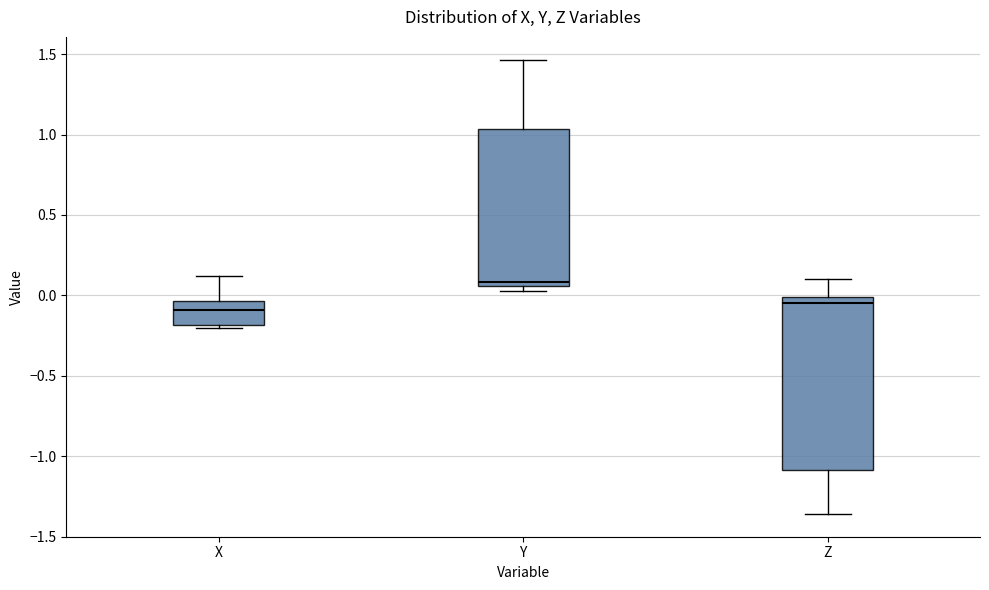

Where is the lower edge of the box for X on the y-axis? The values are not printed on the chart, so give them approximately, as read against the axis.

-0.20